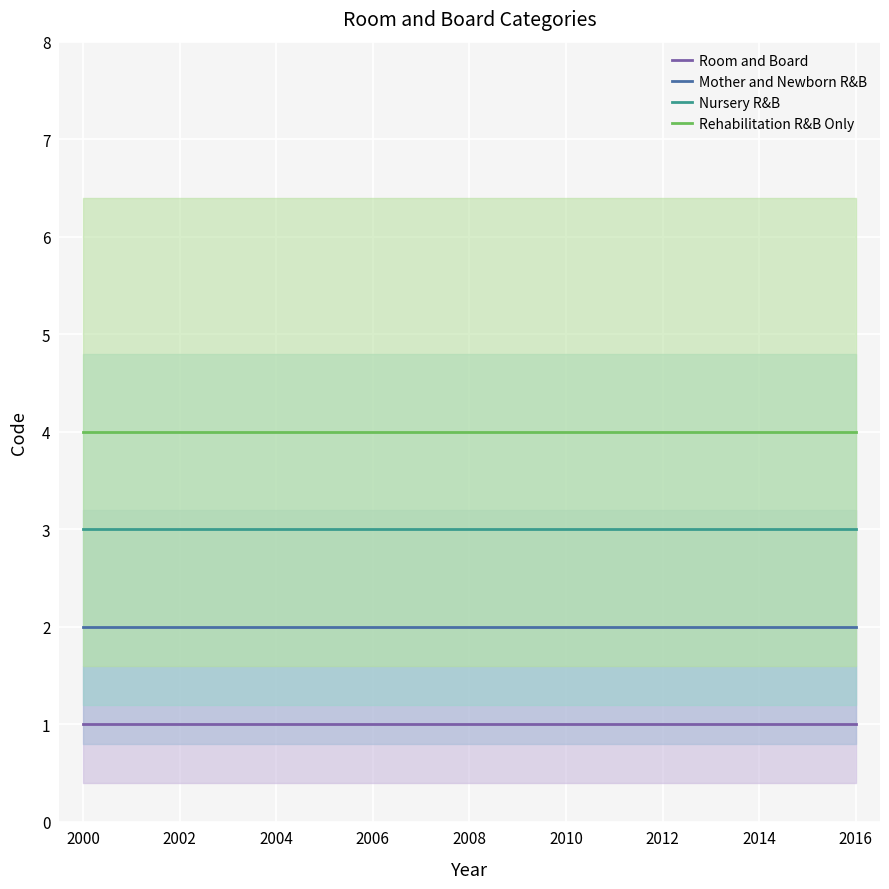

What is the sum of the Rehabilitation R&B Only values at 2016 and 2000?

8